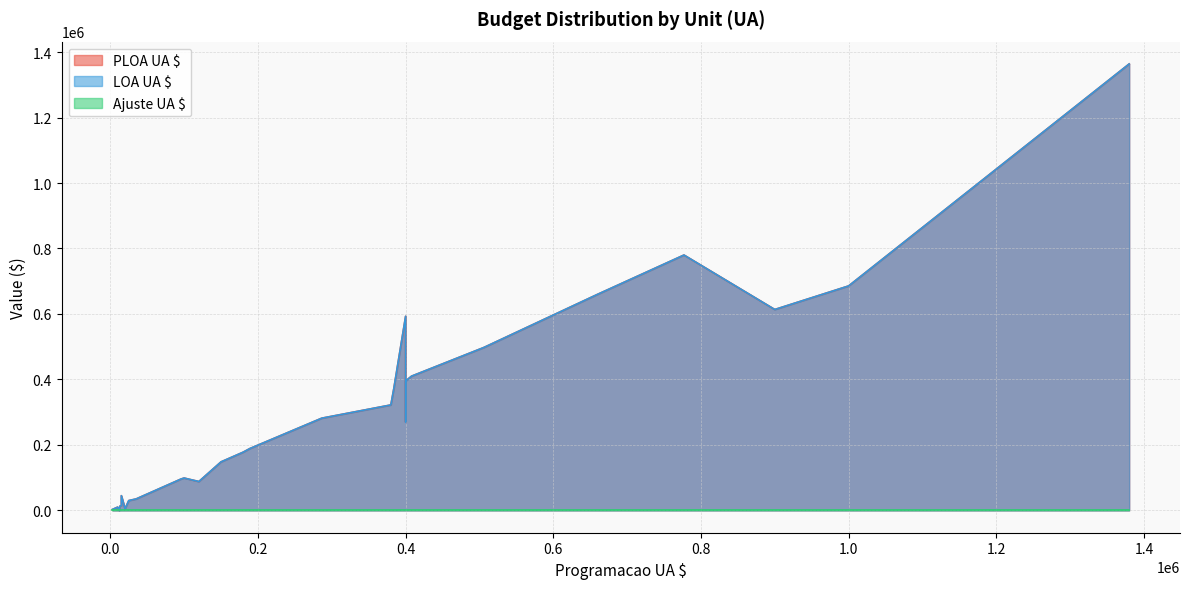

Which has a higher value, 29 or 4?

29